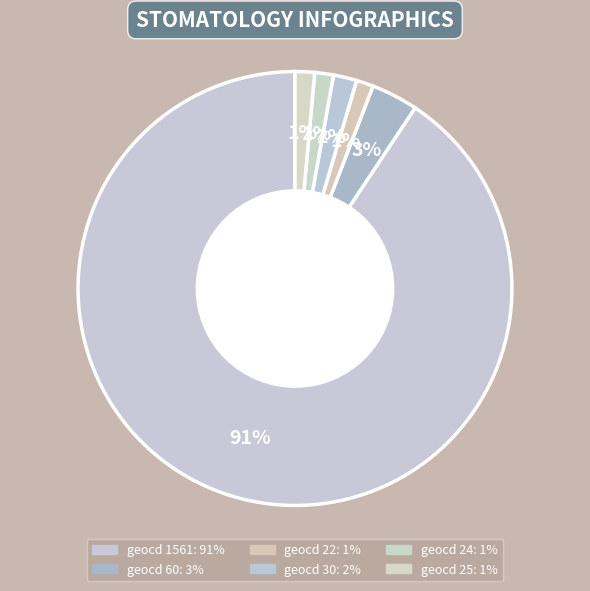

How many segments does this pie chart have?

6